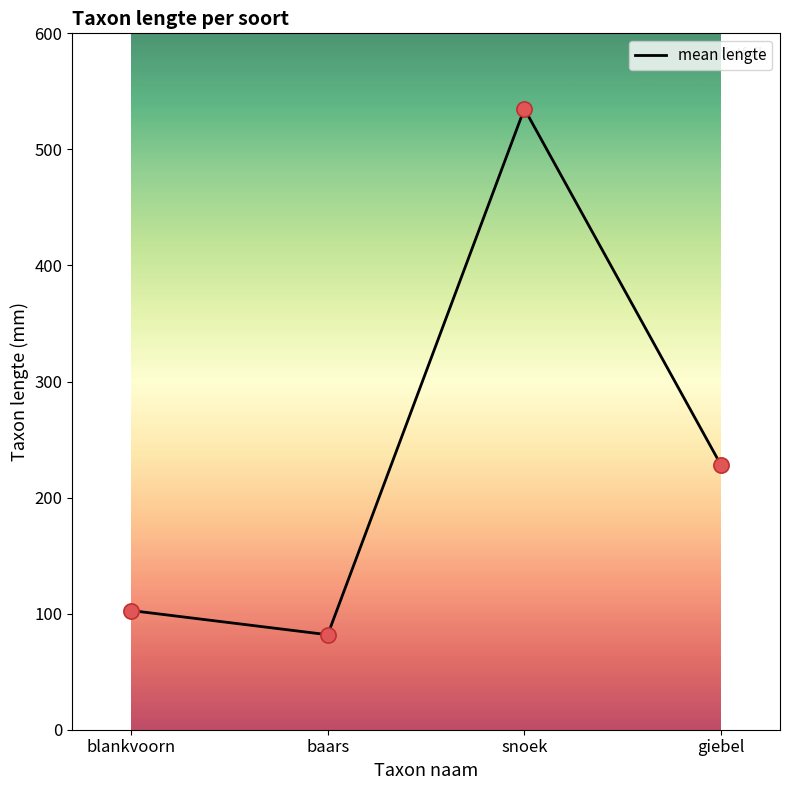

Approximately how many times larger is the value at snoek compared to baars?

6.5